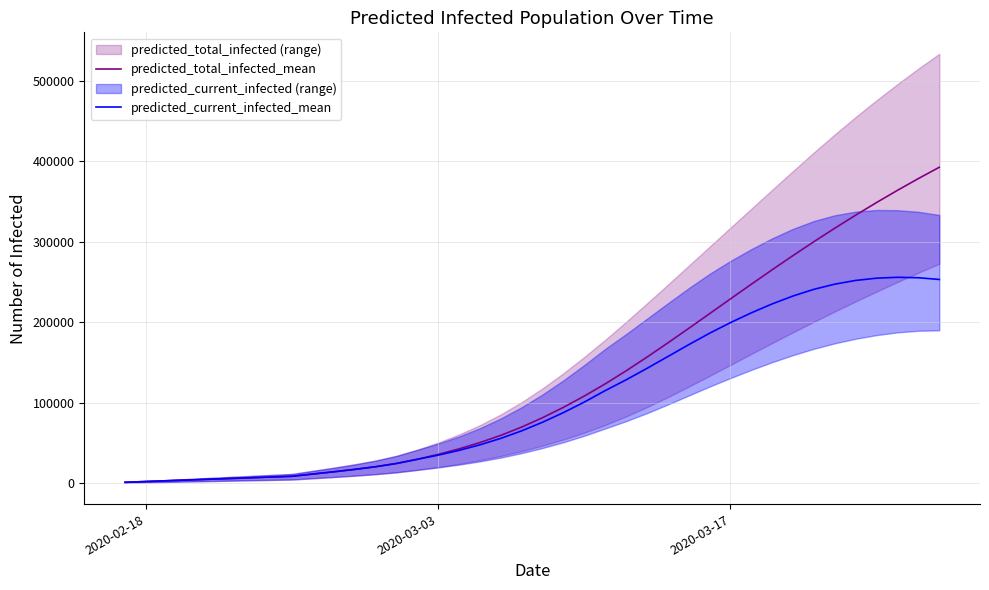

True or false: predicted_current_infected_mean has more than 2 interior local peaks.

False